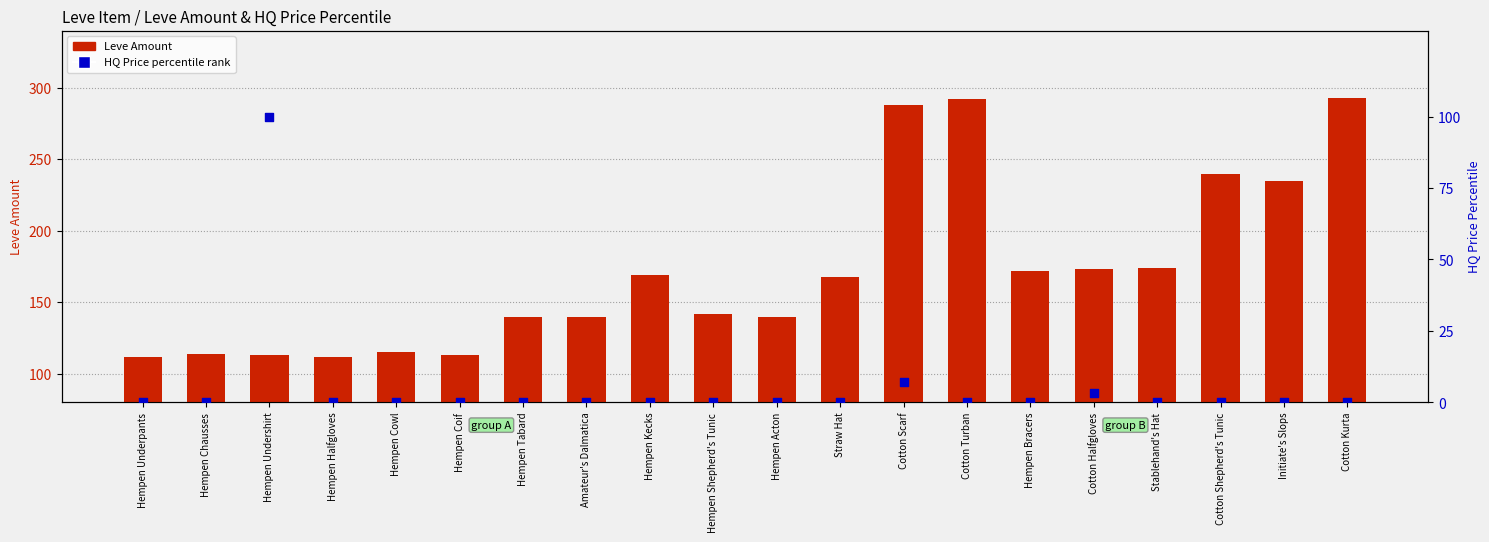

Which series reaches the minimum Y coordinate?

HQ Price percentile rank